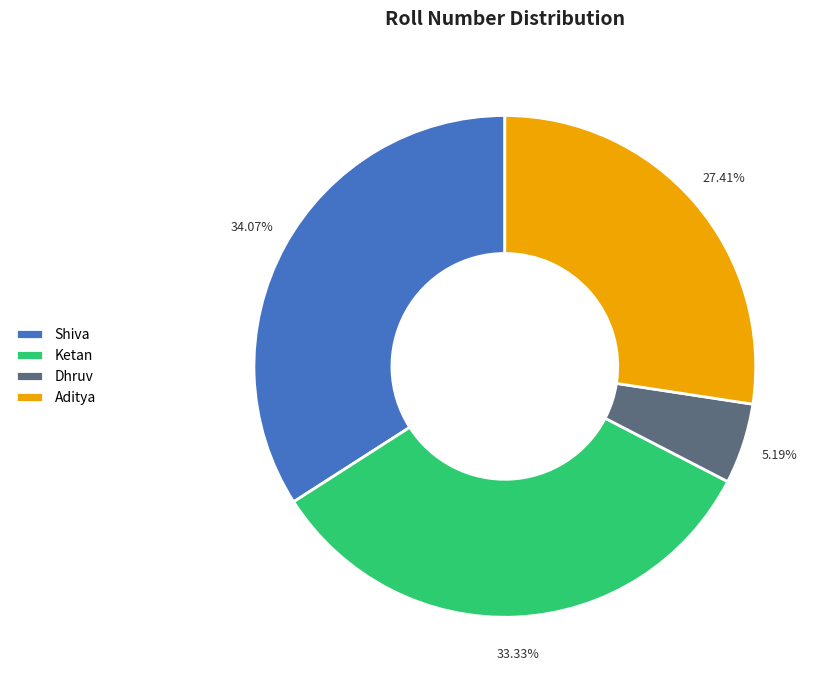

Is it true that Aditya is 19% of the pie?

False